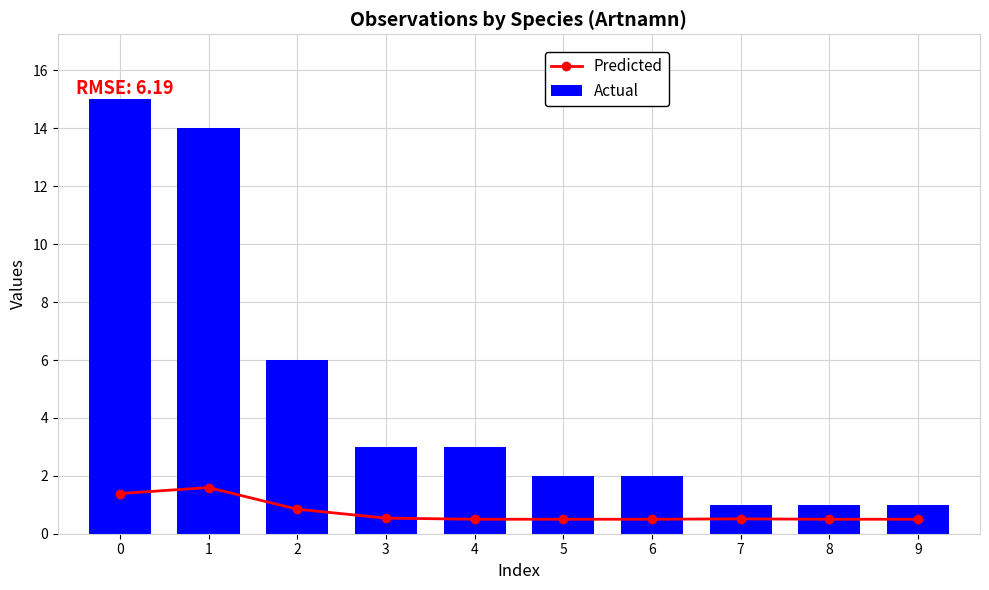

Is the value of Actual at 0 greater than the value of Predicted at 0?

Yes